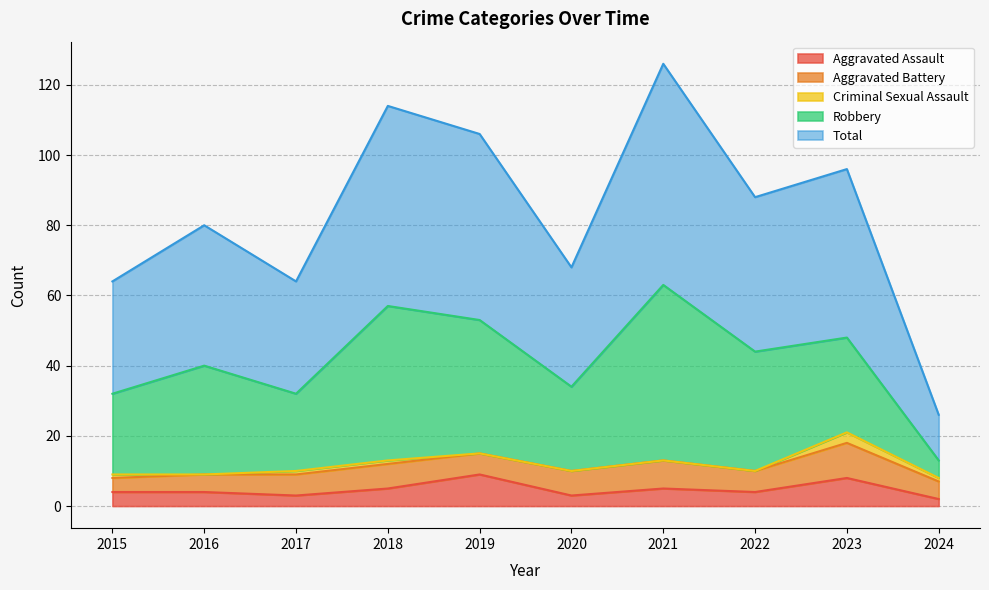

Rank the series at 2019 from lowest to highest value.

Criminal Sexual Assault, Aggravated Battery, Aggravated Assault, Robbery, Total